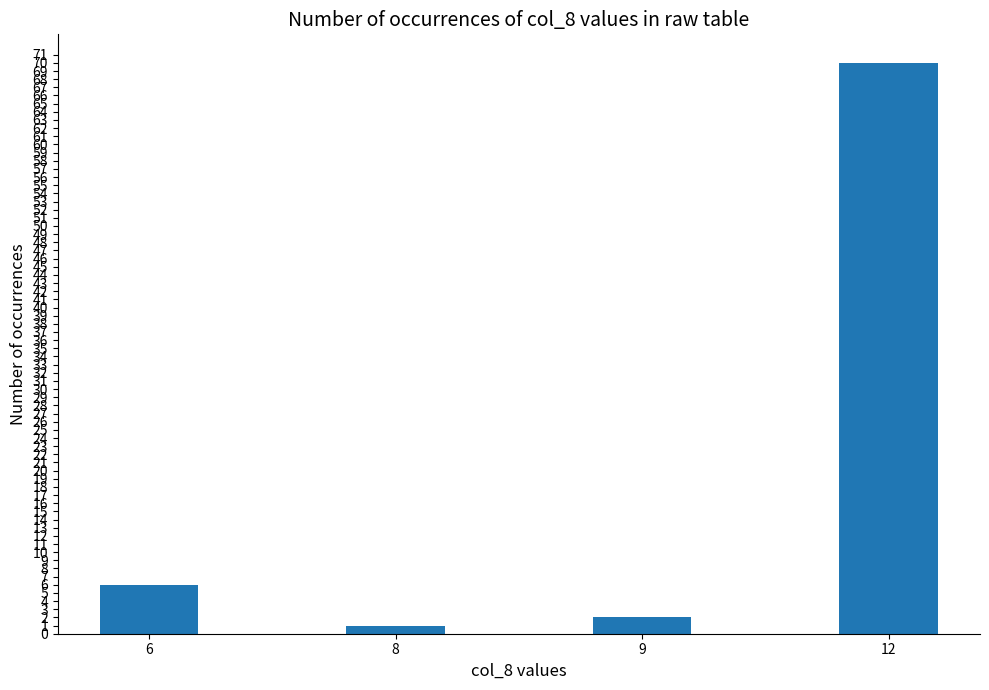

Reading left to right, transcribe all the data shown in this chart.

6=6	8=1	9=2	12=70